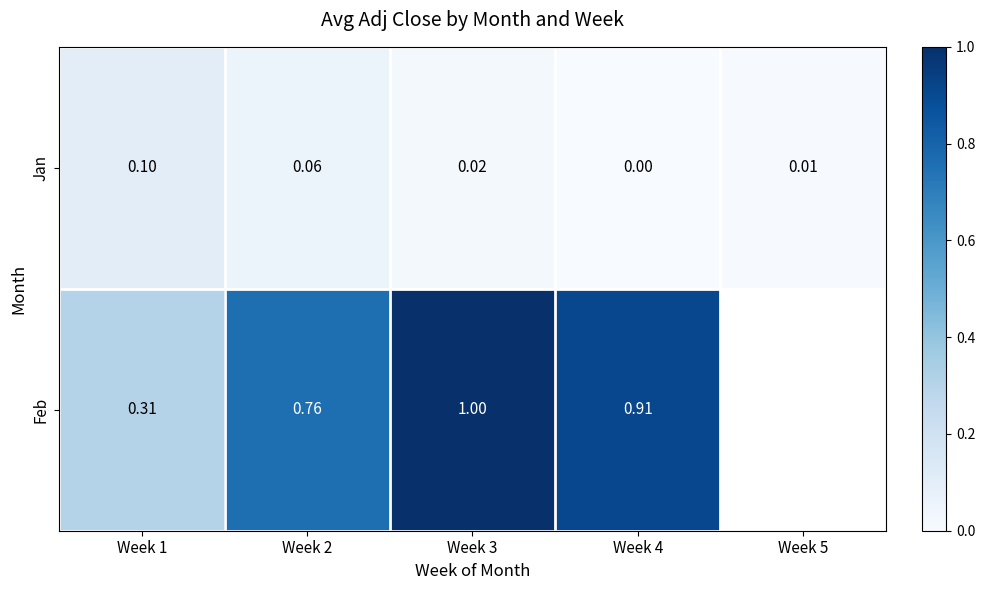

Rank the series at Week 3 from lowest to highest value.

Jan, Feb